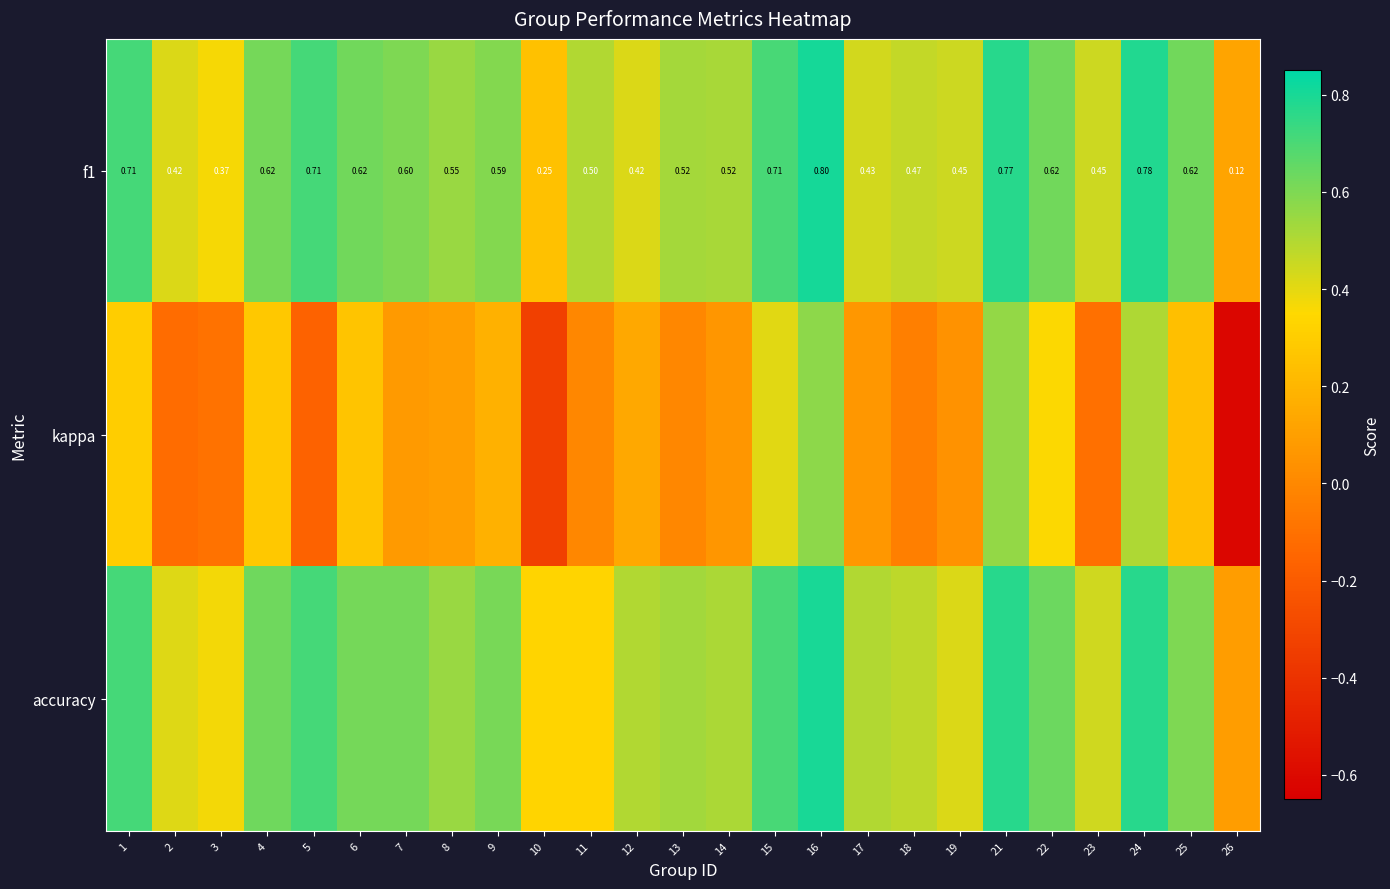

The kappa series shows -0.1 at 26. True or false?

False